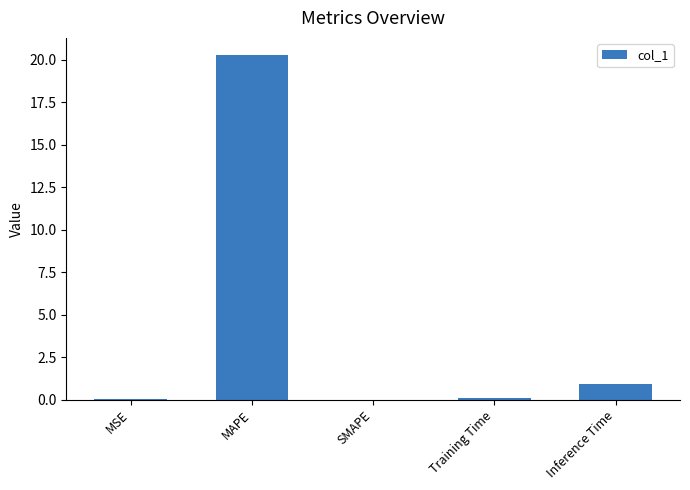

At which category does the chart reach its peak across all series?

MAPE